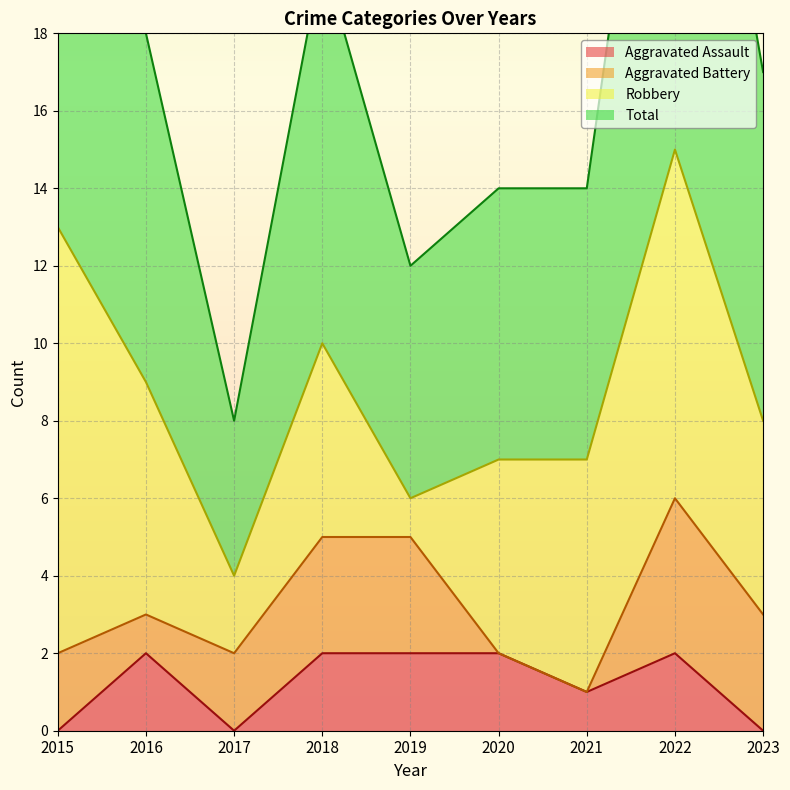

Which series has the largest total across all categories?

Total